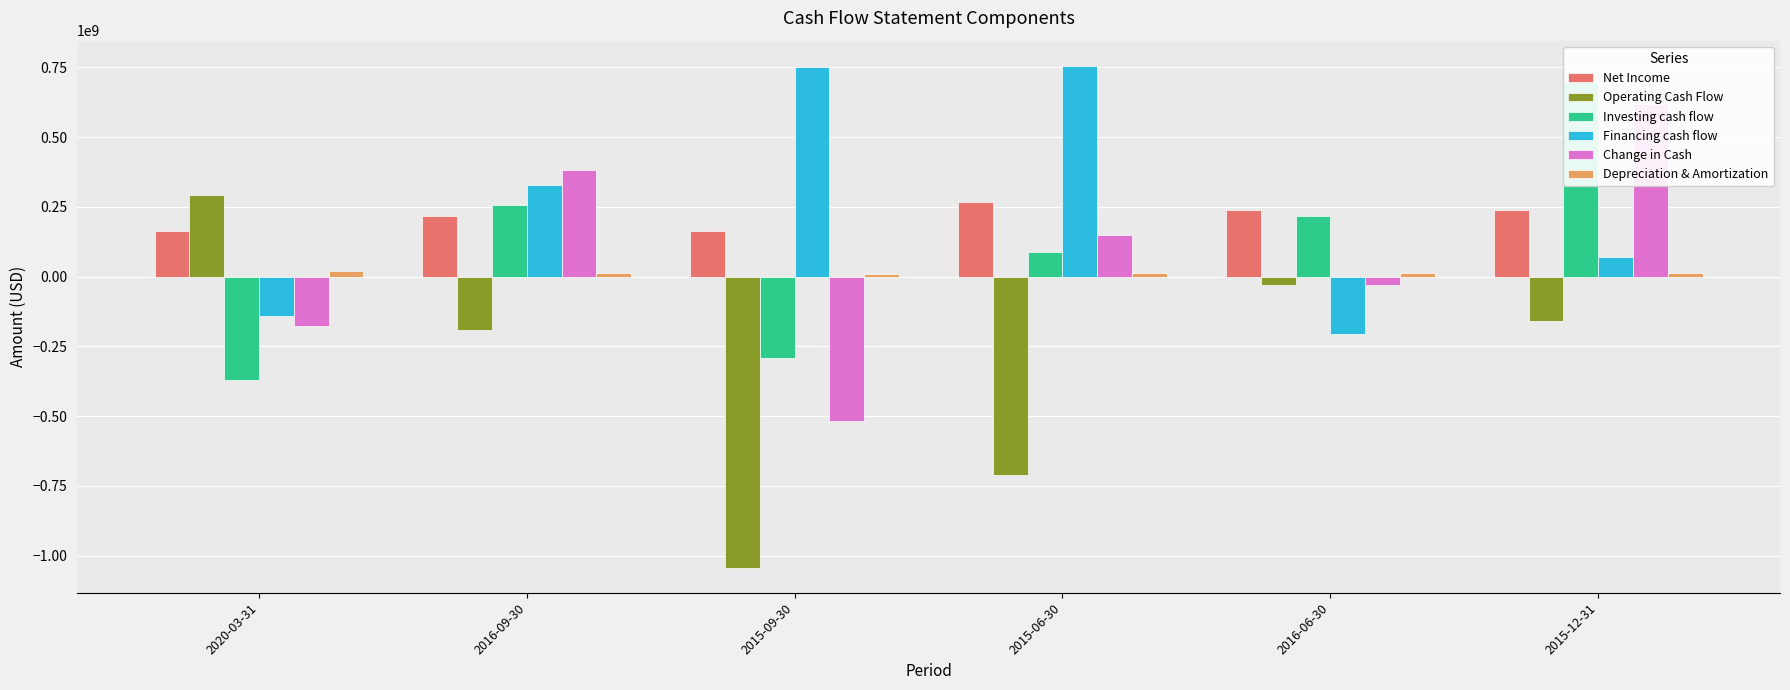

What is the sum of all Change in Cash values?

427964200